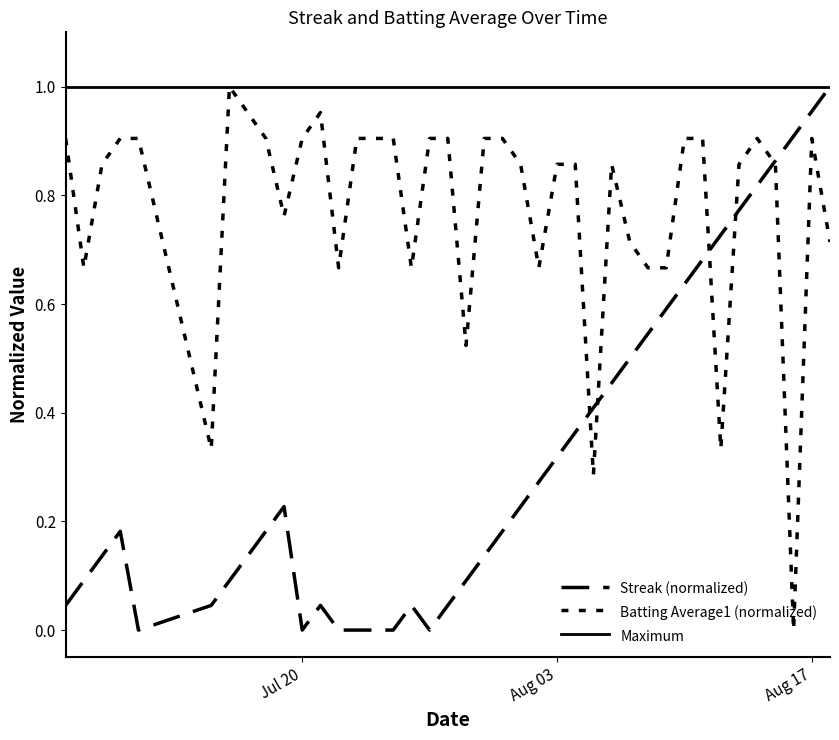

True or false: Batting Average1 has a value of 0.9 at 2010-08-11.

True